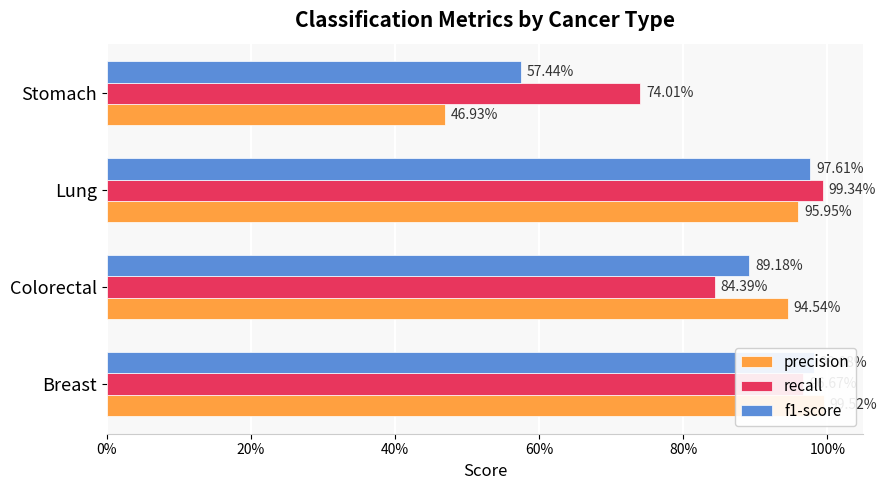

Is the value of precision at Breast greater than the value of recall at Colorectal?

Yes